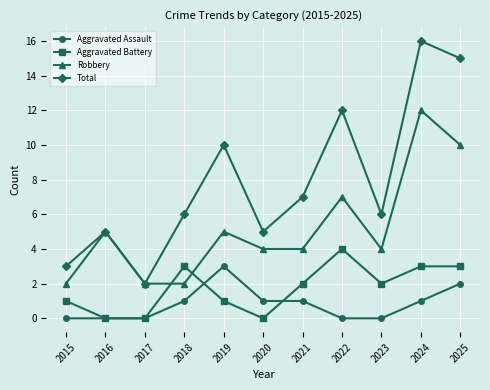

What are all the series names shown in the legend?

Aggravated Assault, Aggravated Battery, Robbery, Total